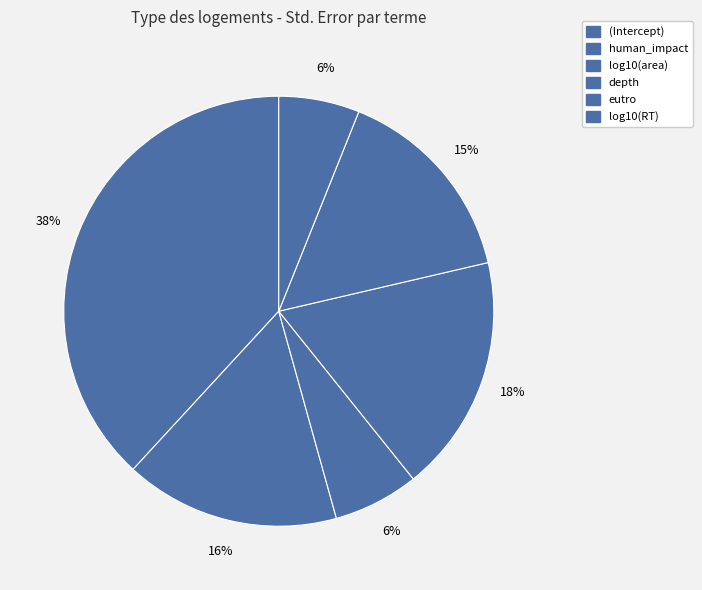

Which category has the biggest portion of the pie?

(Intercept)